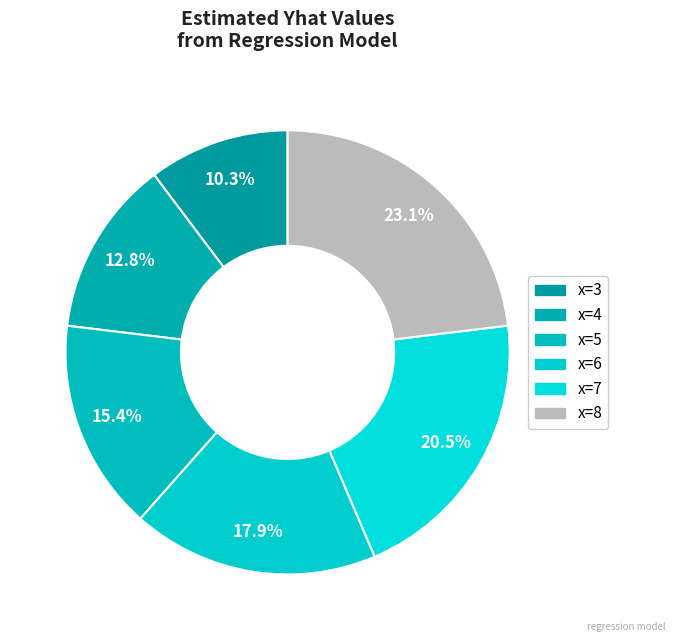

How many segments does this pie chart have?

6